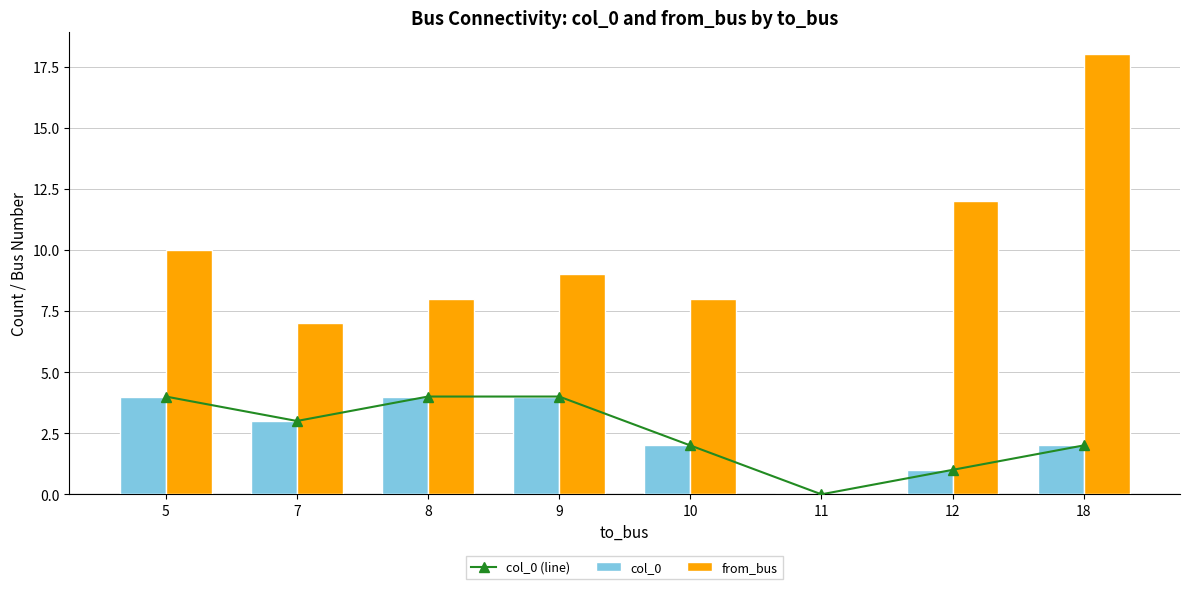

Reading left to right, what are all the values shown in this chart?

col_0 (line): 4	3	4	4	2	0	1	2
col_0: 4	3	4	4	2	0	1	2
from_bus: 10	7	8	9	8	0	12	18